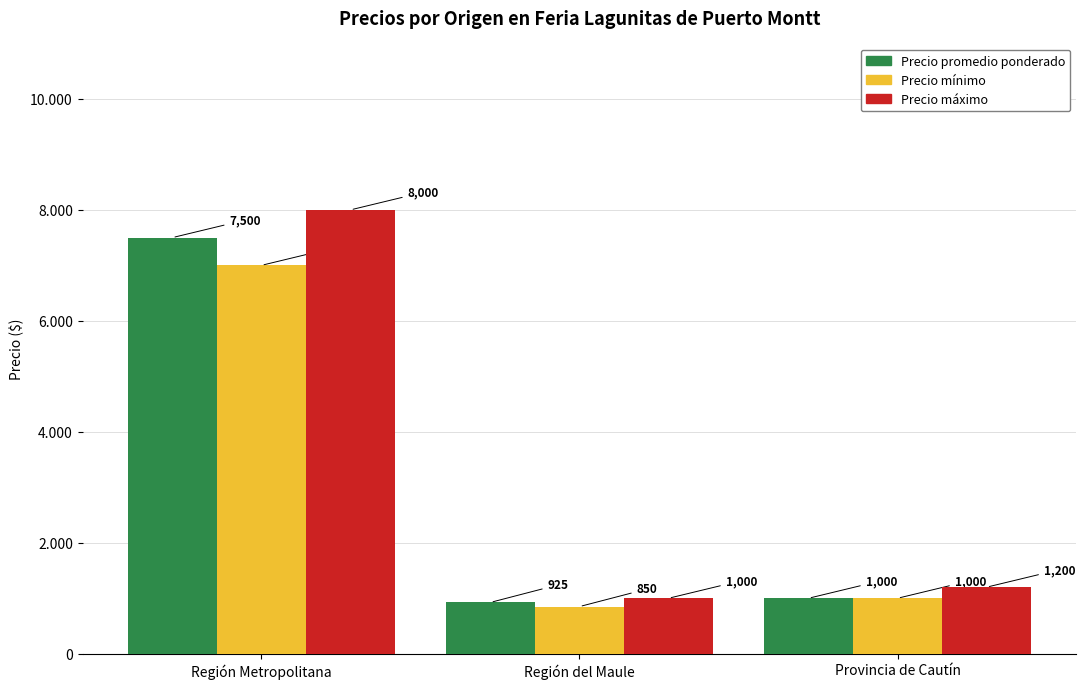

Which label corresponds to the largest value in the chart?

Región Metropolitana